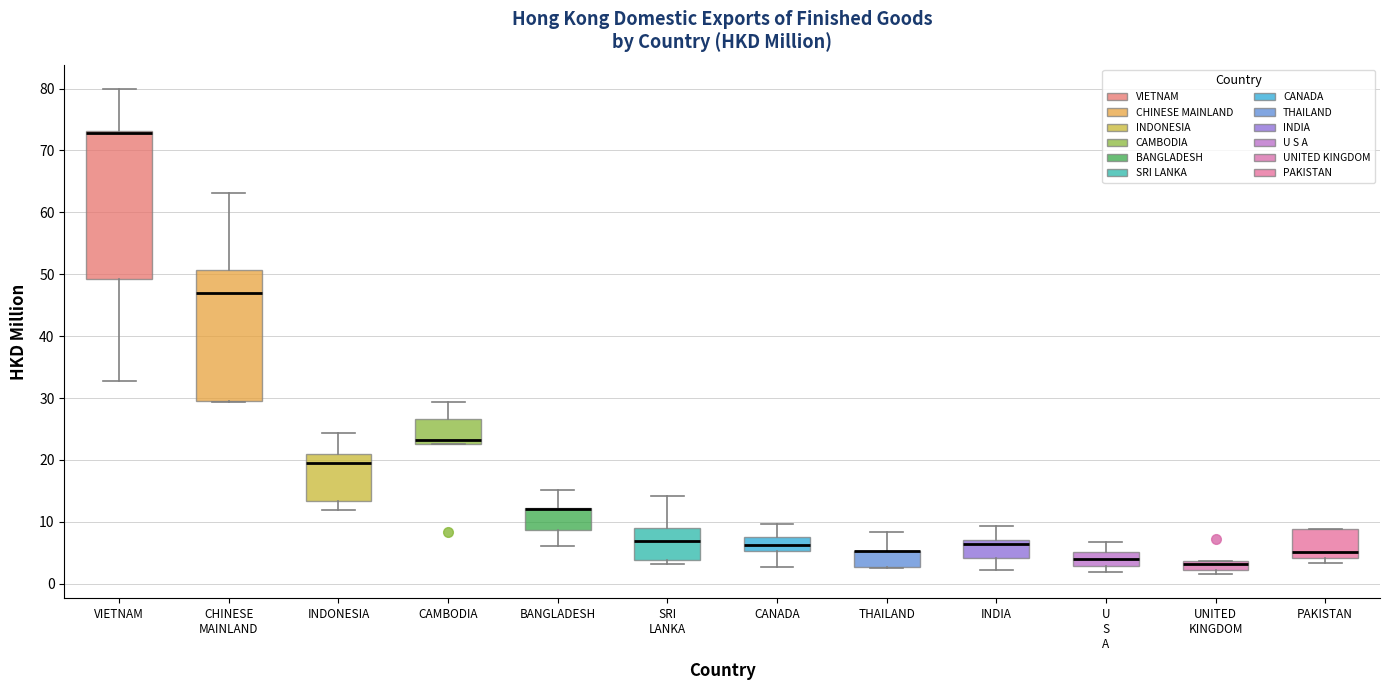

Reading left to right, read every box against the y-axis: the position of its median line, the range the box covers, and the ends of its whiskers. The values are not printed on the chart, so give them approximately, as read against the axis.

VIETNAM: median 73 (drawn on the box's upper edge), box 49 to 73, whiskers 33 to 80
CHINESE MAINLAND: median 47, box 30 to 51, whiskers 29 to 63
INDONESIA: median 19, box 13 to 21, whiskers 12 to 24
CAMBODIA: median 23 (just above the box's lower edge), box 23 to 27, whiskers 23 to 29
BANGLADESH: median 12 (drawn on the box's upper edge), box 9 to 12, whiskers 6 to 15
SRI LANKA: median 7, box 4 to 9, whiskers 3 to 14
CANADA: median 6, box 5 to 8, whiskers 3 to 10
THAILAND: median 5 (drawn on the box's upper edge), box 3 to 5, whiskers 2 to 8
INDIA: median 6, box 4 to 7, whiskers 2 to 9
U S A: median 4, box 3 to 5, whiskers 2 to 7
UNITED KINGDOM: median 3, box 2 to 4, whiskers 2 (just below the box's lower edge) to 4
PAKISTAN: median 5, box 4 to 9, whiskers 3 to 9